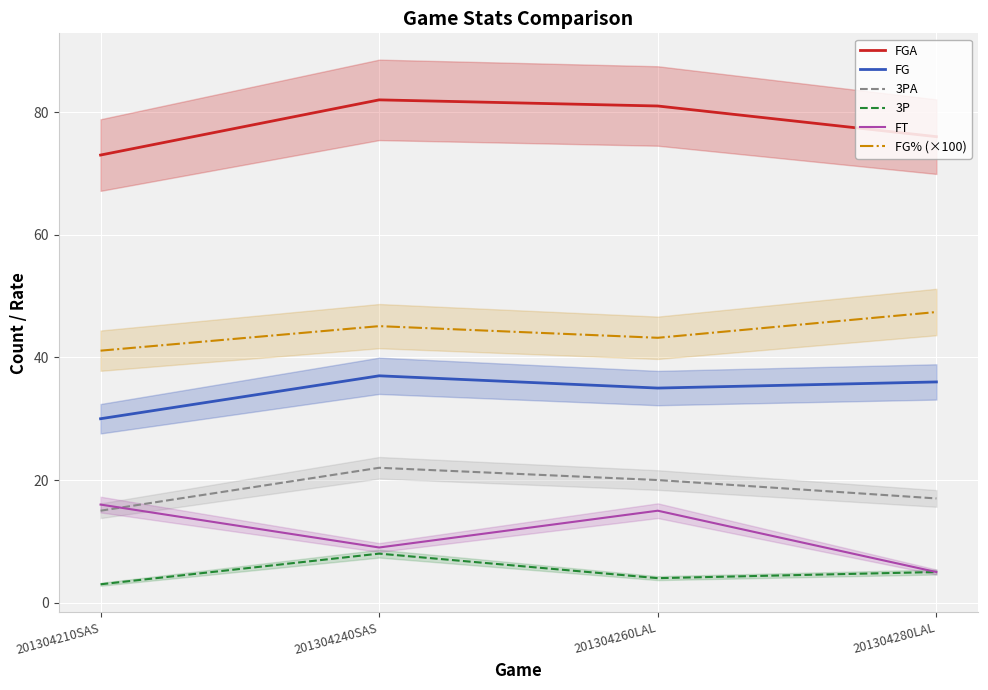

Reading left to right, what are all the values shown in this chart?

FGA: 73.0	82.0	81.0	76.0
FG: 30.0	37.0	35.0	36.0
3PA: 15.0	22.0	20.0	17.0
3P: 3.0	8.0	4.0	5.0
FT: 16.0	9.0	15.0	5.0
FG% (×100): 41.1	45.1	43.2	47.4